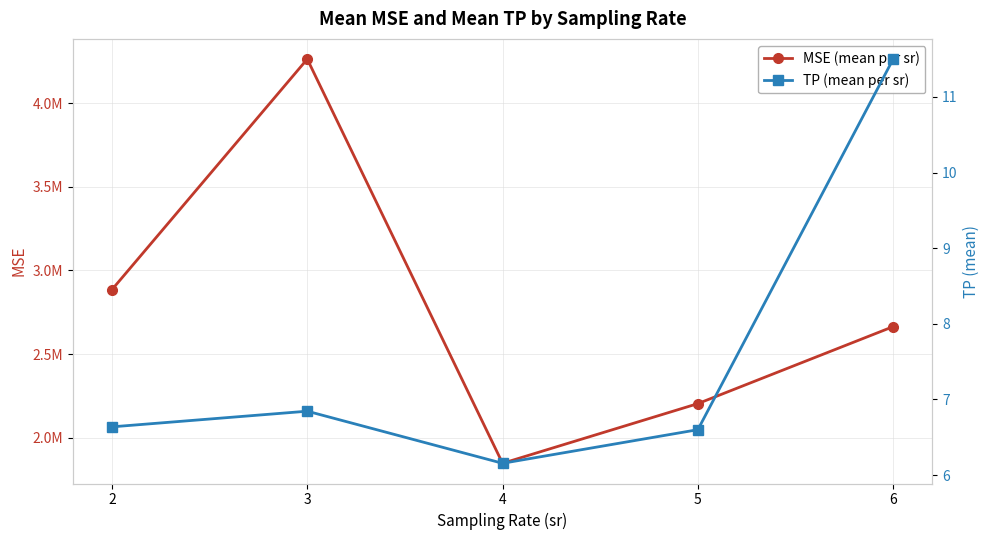

How many lines are shown in the chart?

2